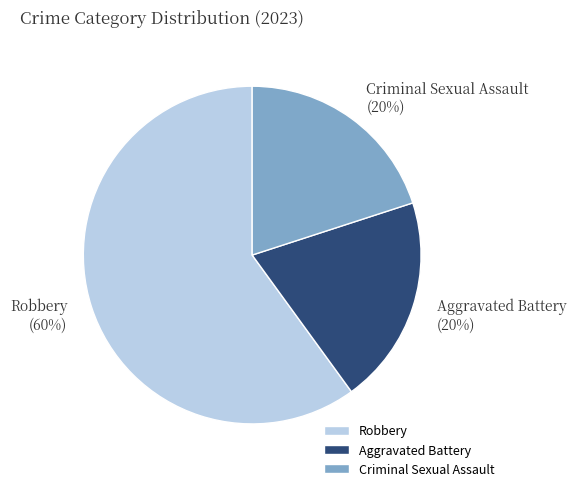

Which has a higher value, Criminal Sexual Assault or Robbery?

Robbery